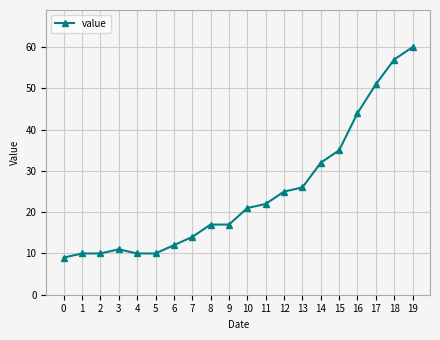

What is the difference between the maximum and minimum values?

51